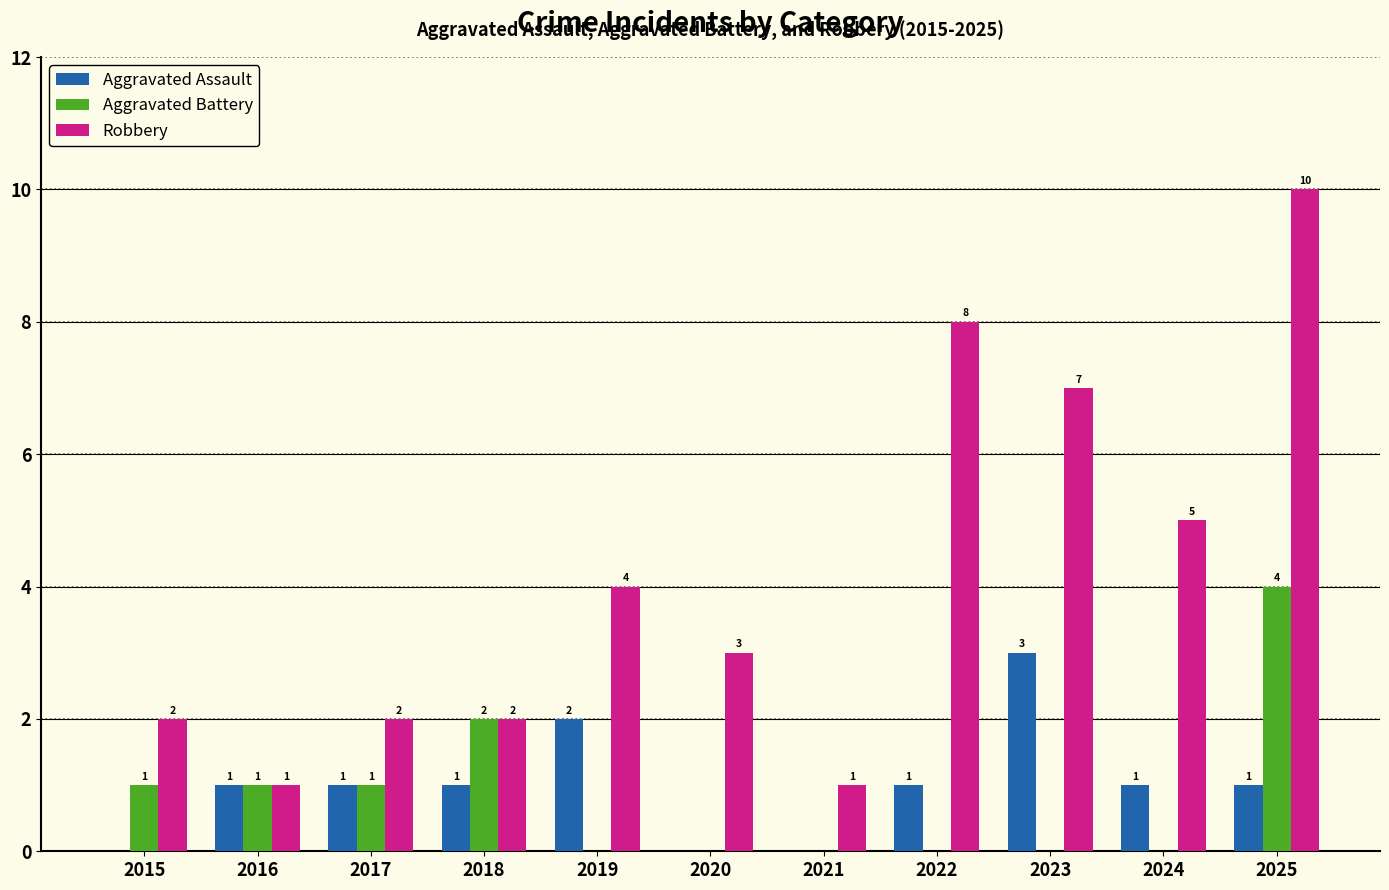

Reading left to right, list all the values displayed in this chart.

Aggravated Assault: 2015=0	2016=1	2017=1	2018=1	2019=2	2020=0	2021=0	2022=1	2023=3	2024=1	2025=1
Aggravated Battery: 2015=1	2016=1	2017=1	2018=2	2019=0	2020=0	2021=0	2022=0	2023=0	2024=0	2025=4
Robbery: 2015=2	2016=1	2017=2	2018=2	2019=4	2020=3	2021=1	2022=8	2023=7	2024=5	2025=10